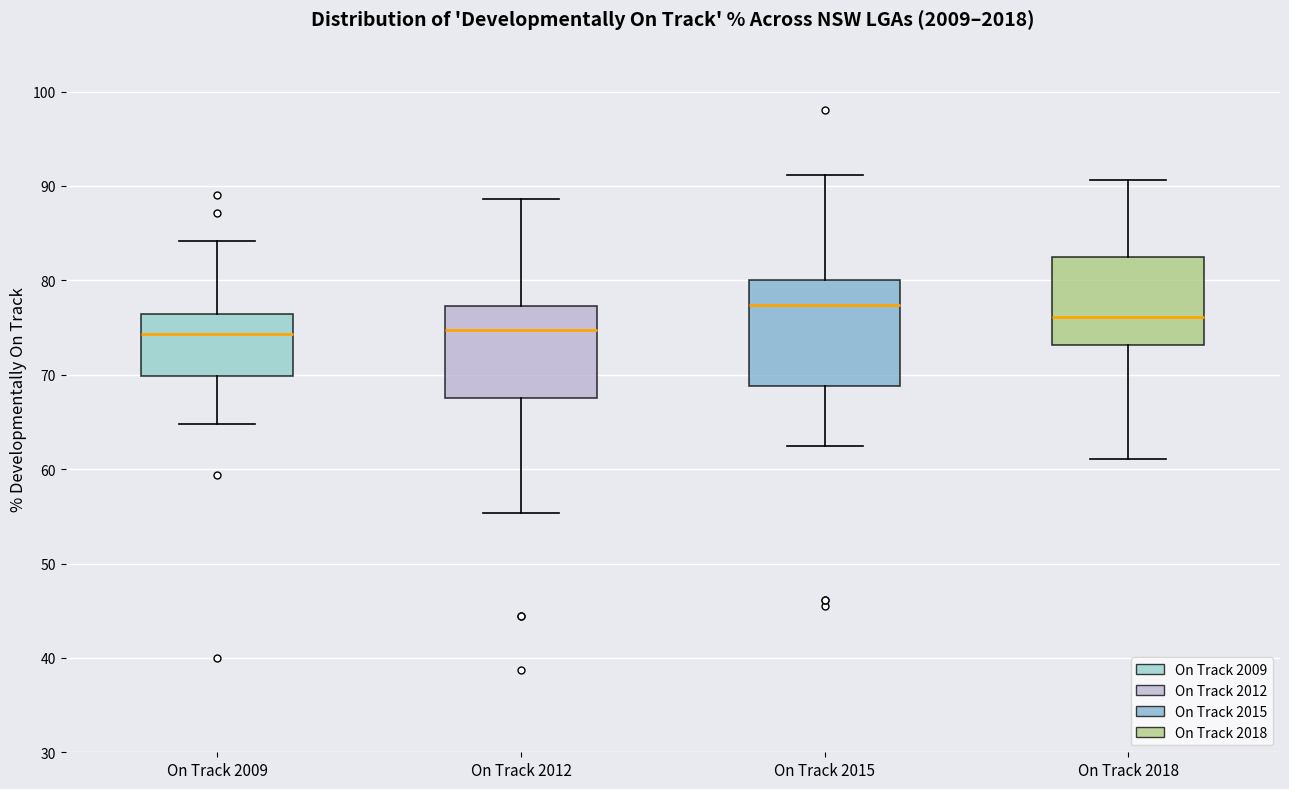

Reading left to right, read every box against the y-axis: the position of its median line, the range the box covers, and the ends of its whiskers. The values are not printed on the chart, so give them approximately, as read against the axis.

On Track 2009: median 74, box 70 to 76, whiskers 65 to 84
On Track 2012: median 75, box 68 to 77, whiskers 55 to 89
On Track 2015: median 77, box 69 to 80, whiskers 63 to 91
On Track 2018: median 76, box 73 to 83, whiskers 61 to 91